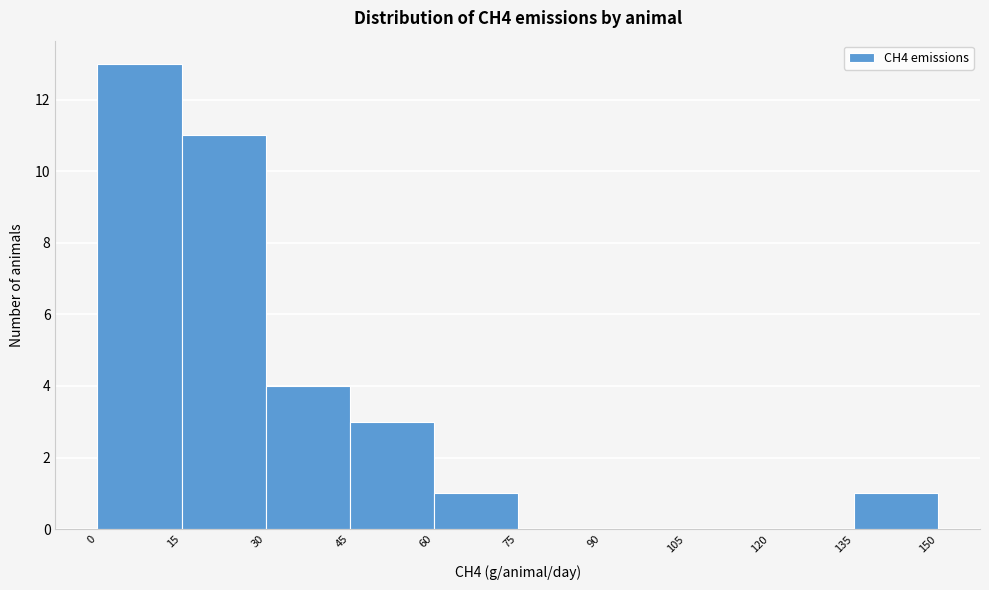

How tall is the bar that spans 60 to 75 on the x-axis? The values are not printed on the chart, so give them approximately, as read against the axis.

1